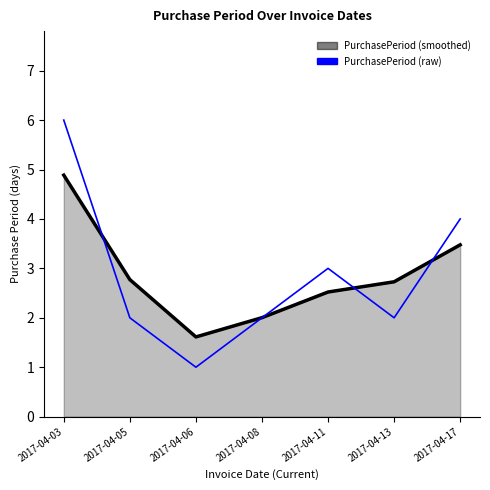

What is the difference between the highest and lowest values at 2017-04-06?

0.6